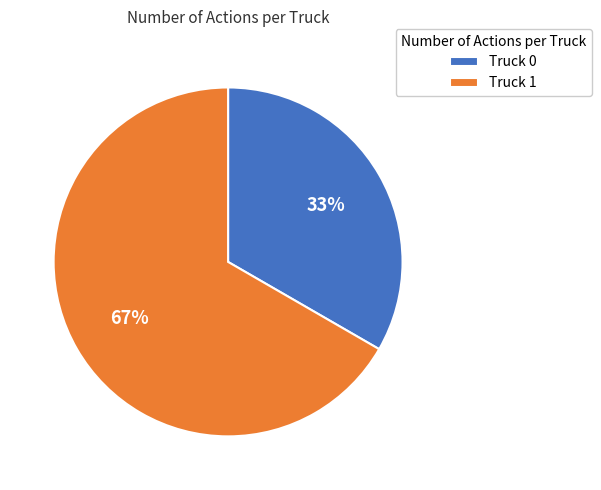

What is the smallest slice in the pie chart?

Truck 0